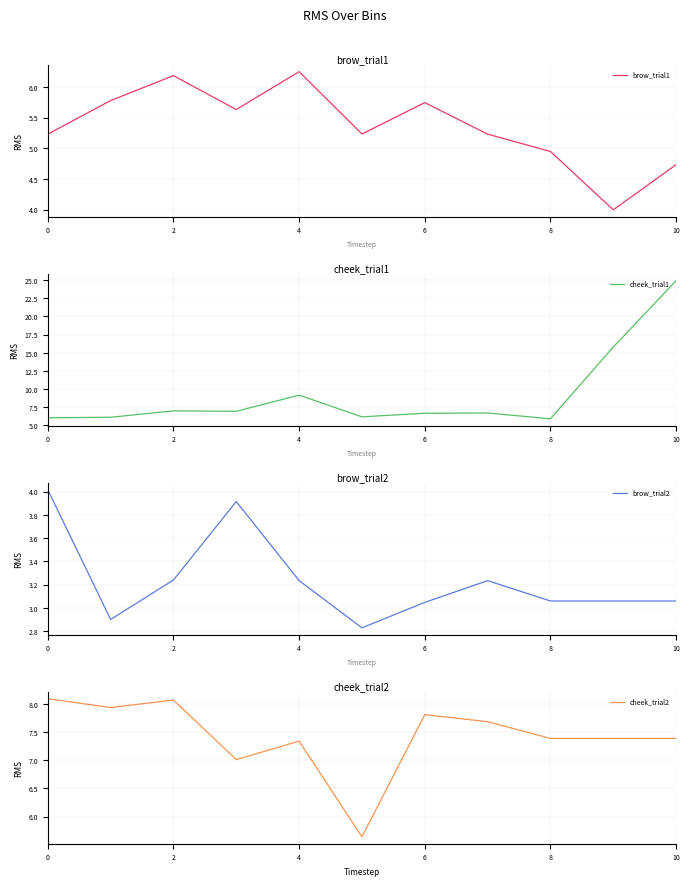

True or false: cheek_trial1 and brow_trial1 intersect in this chart.

False